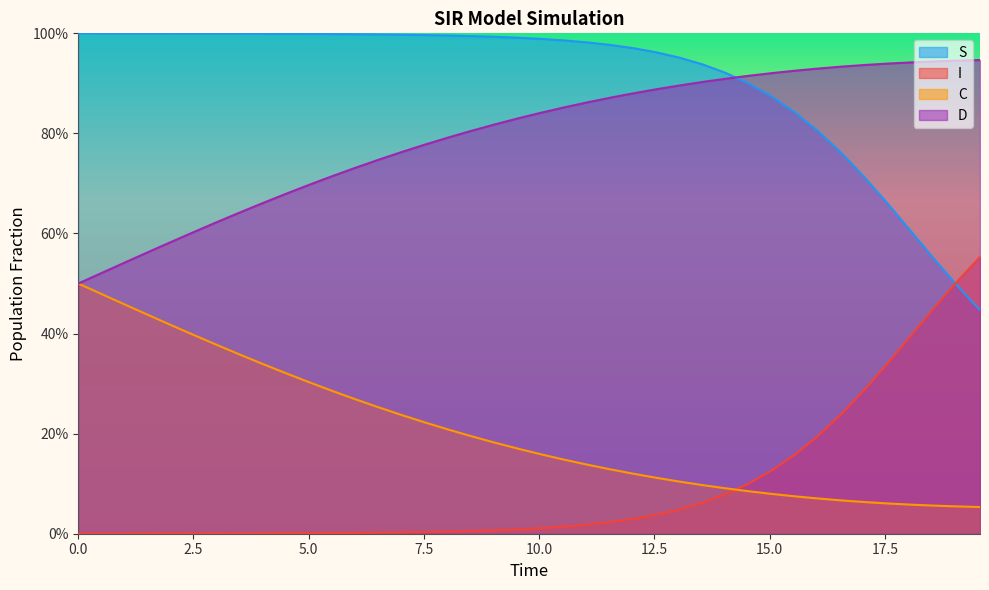

Which series has the largest range (max minus min)?

I